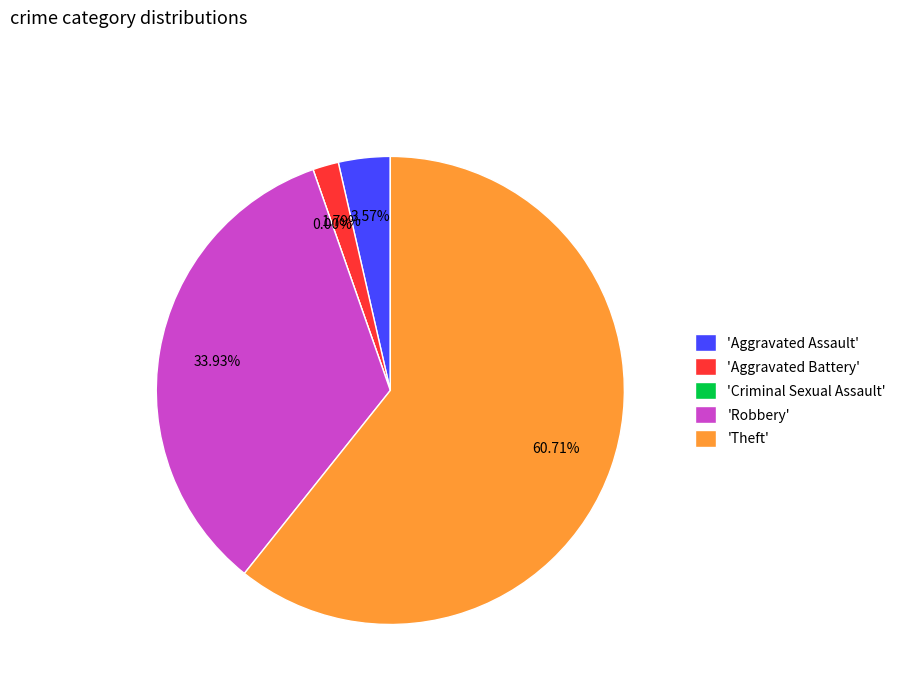

Is it true that Robbery is 34% of the pie?

True